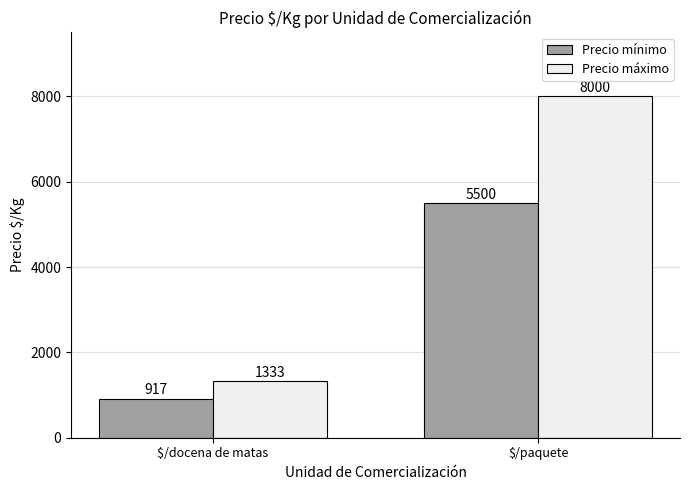

Reading left to right, list all the values displayed in this chart.

Precio mínimo: $/docena de matas=917	$/paquete=5500
Precio máximo: $/docena de matas=1333	$/paquete=8000